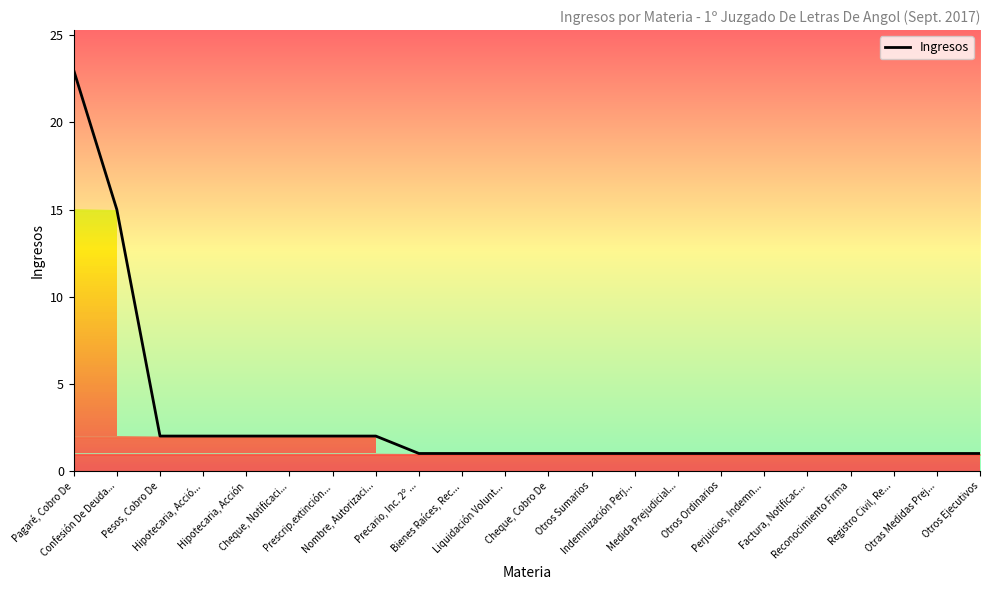

What is the maximum value shown in the chart?

23